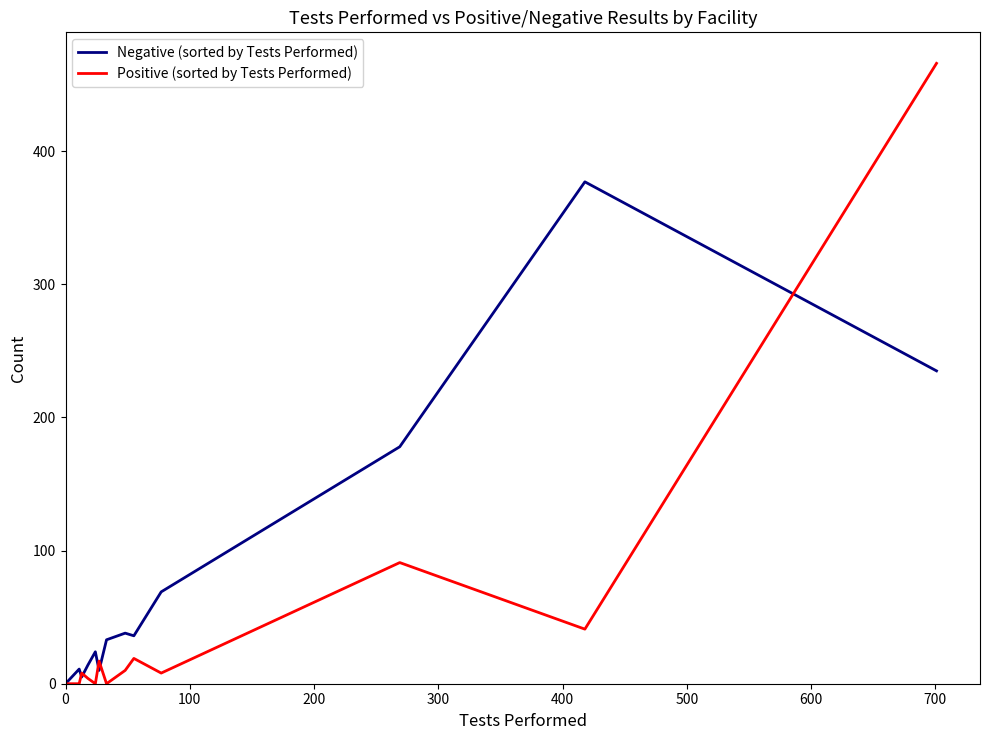

At how many categories does at least one series exceed 397?

1